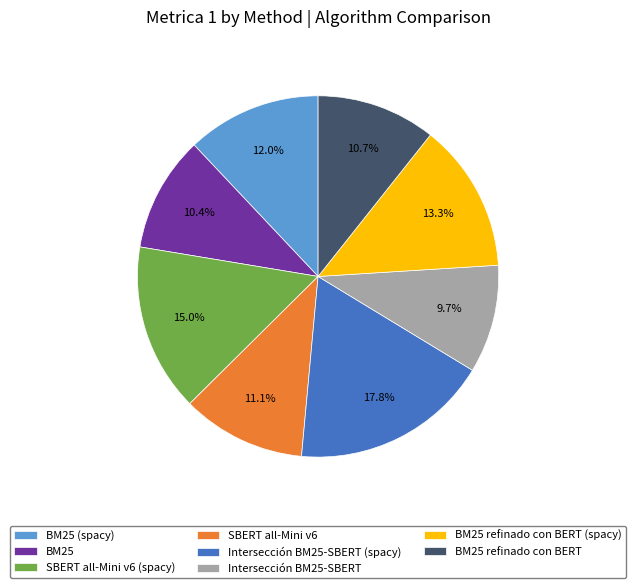

To the nearest percent, what percentage of the pie is SBERT all-Mini v6?

11%